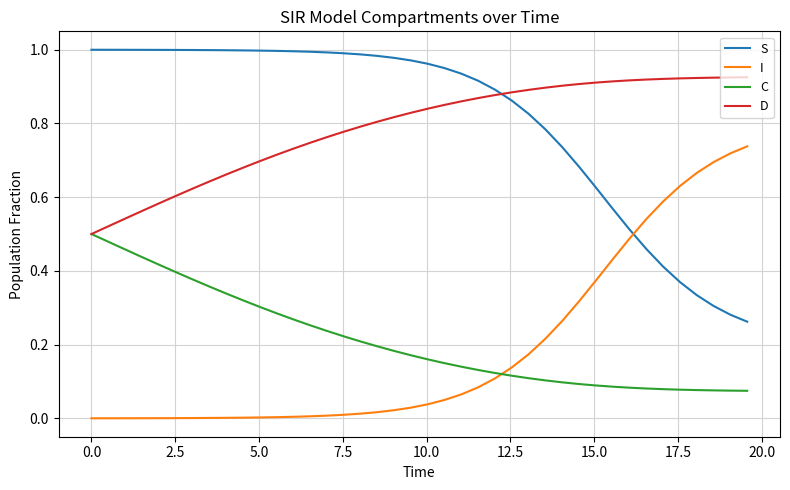

After their last crossing, which series has the higher values: I or S?

I